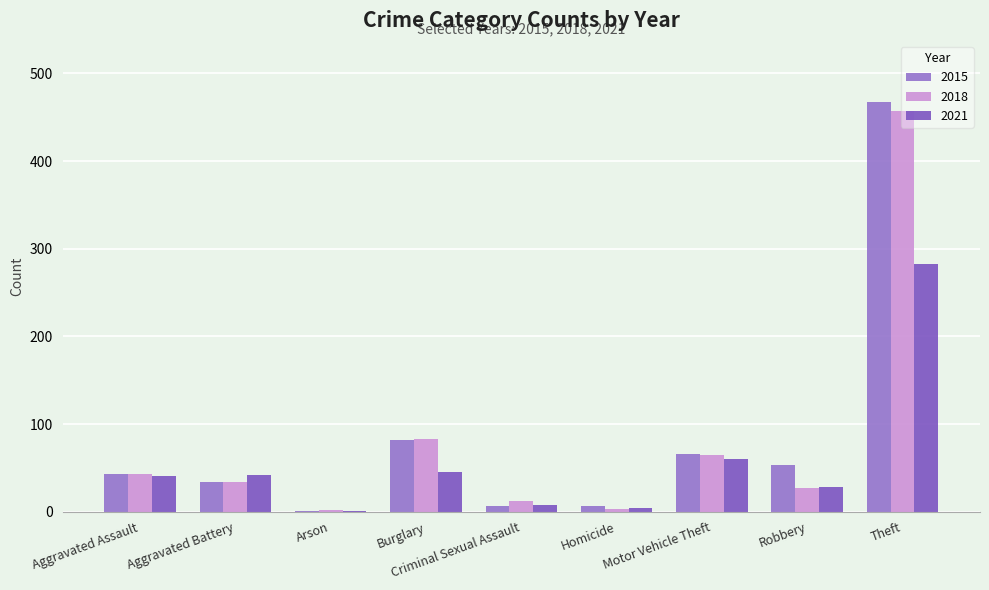

What is the difference between the 2021 values at Arson and Robbery?

27